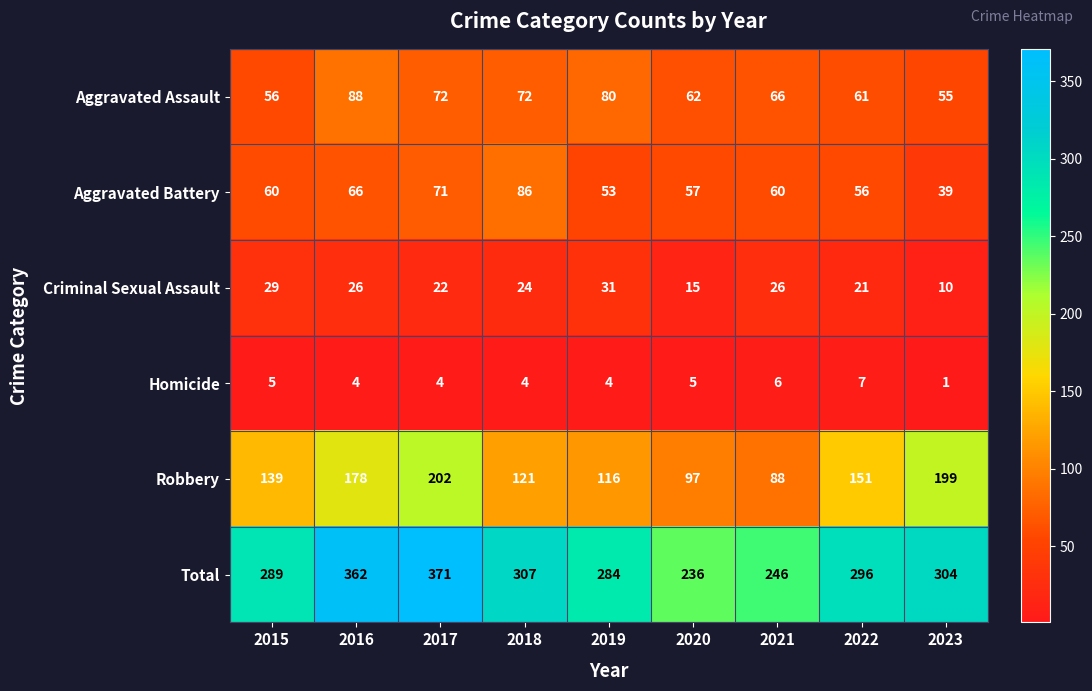

The value of Total at 2015 is 202. True or false?

False